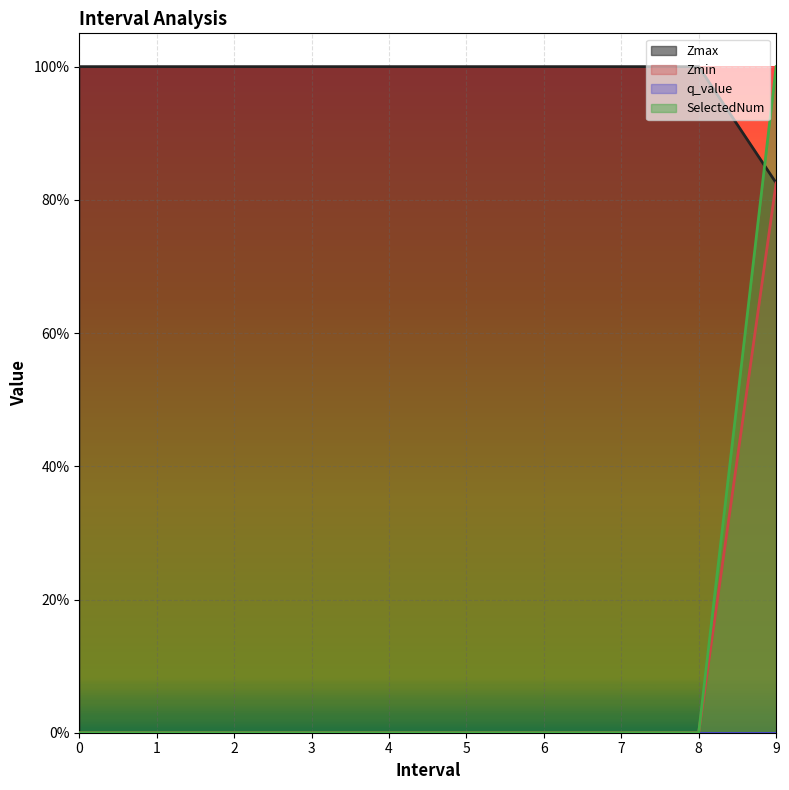

Count the number of categories in the chart.

10